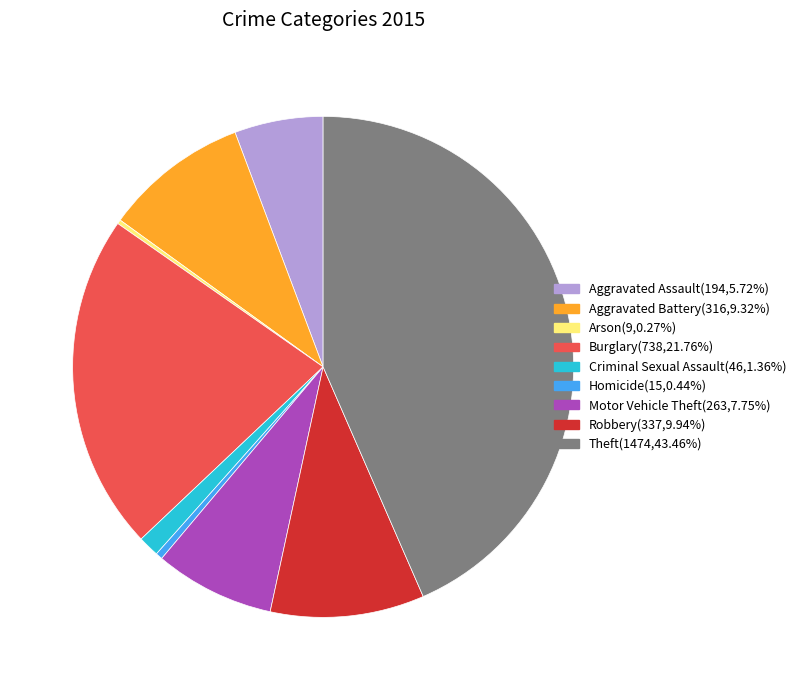

Is there a majority slice in this chart?

No